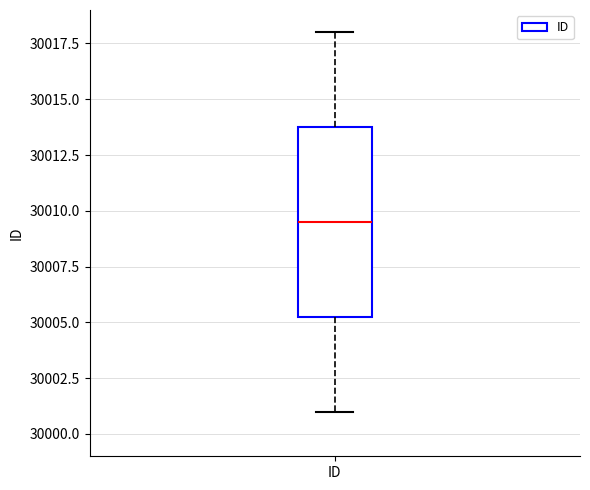

Read this box plot against the y-axis: the position of the median line, the range covered by the box, and the ends of both whiskers. The values are not printed on the chart, so give them approximately, as read against the axis.

median 30009.5, box 30005.5 to 30014.0, whiskers 30001.0 to 30018.0